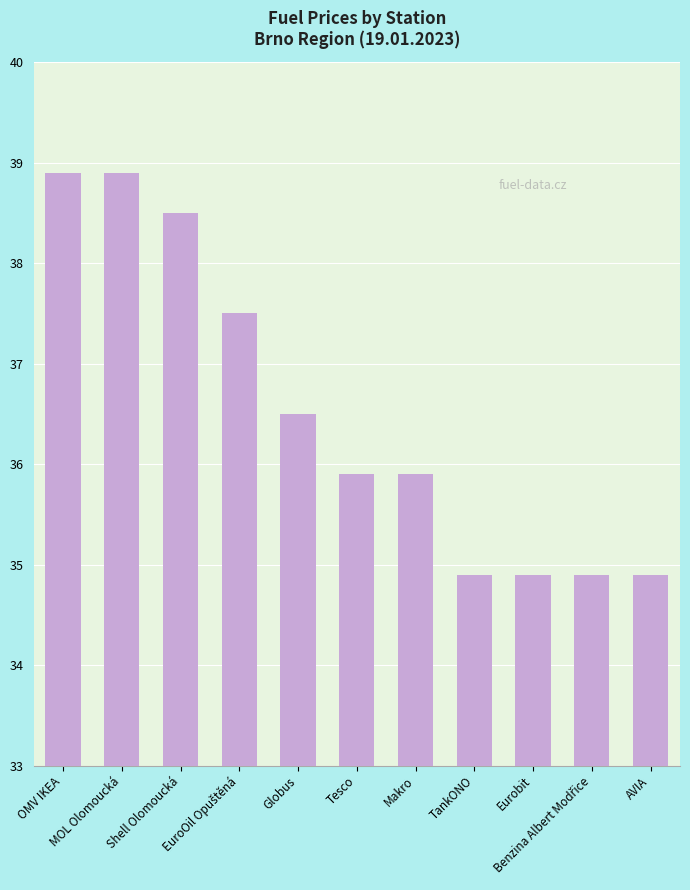

Reading left to right, transcribe all the data shown in this chart.

38.9	38.9	38.5	37.5	36.5	35.9	35.9	34.9	34.9	34.9	34.9